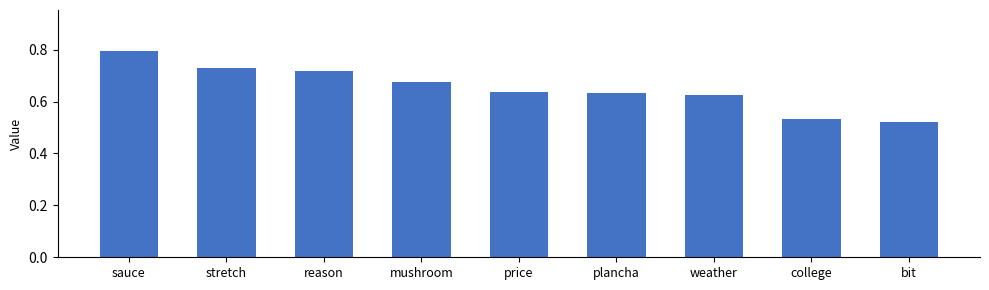

What position from the left is sauce?

1